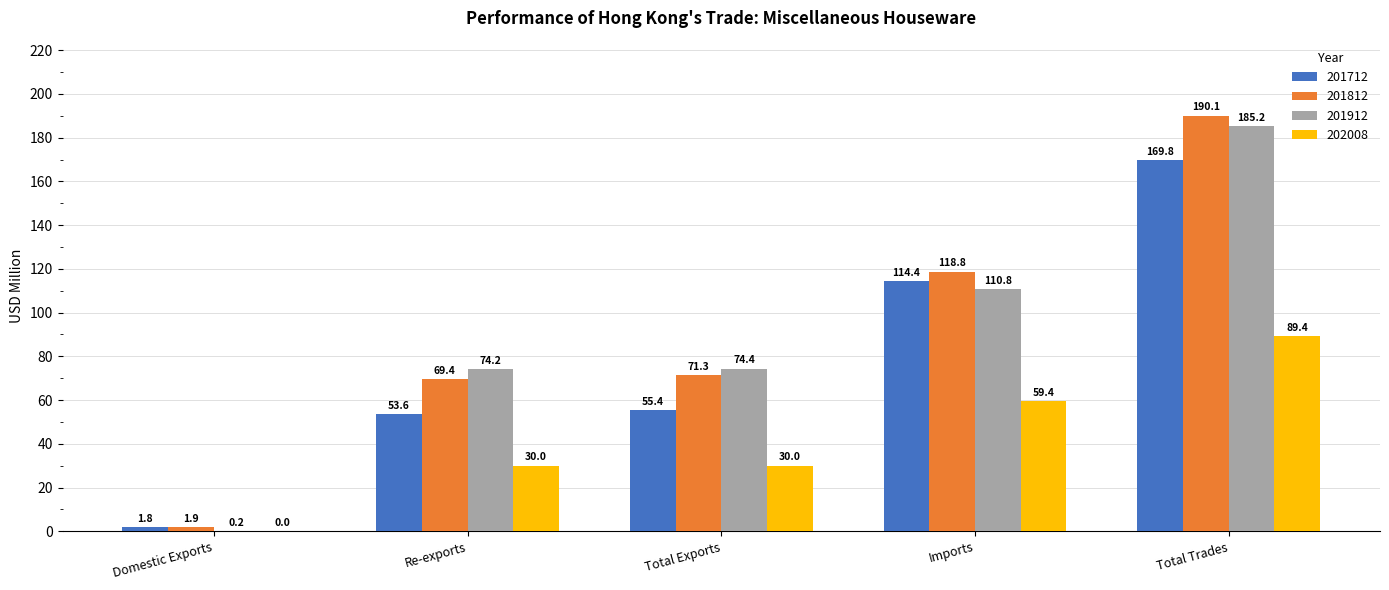

At which label does 201712 first exceed 55?

Total Exports